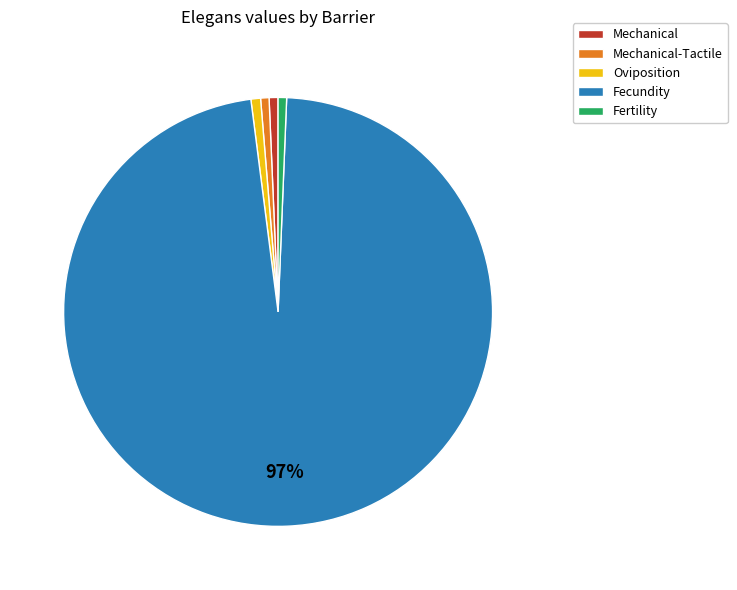

How many segments does this pie chart have?

5